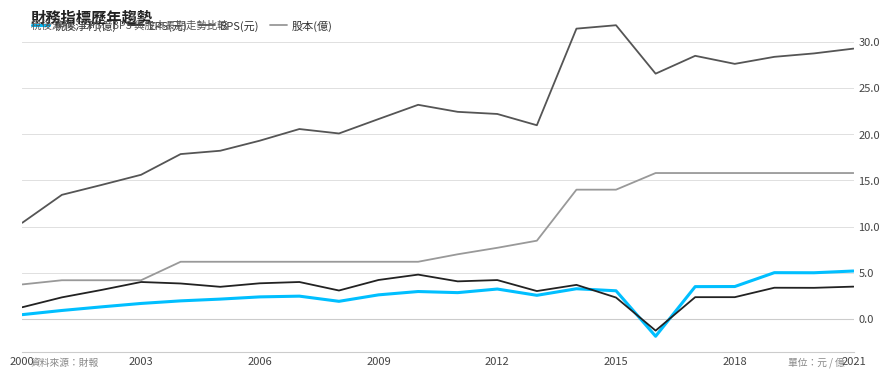

Does the chart display data point markers on the line(s)?

No